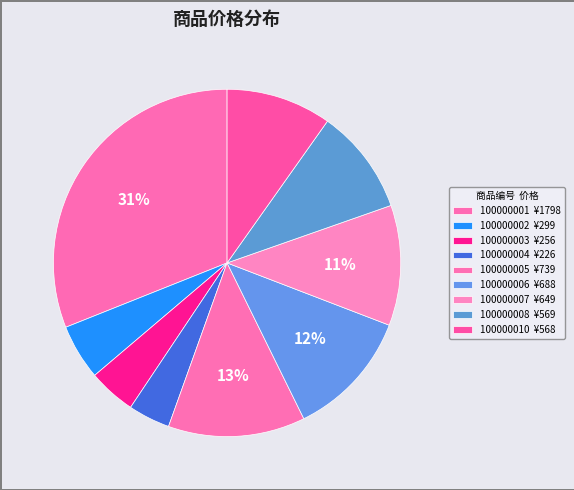

To the nearest percent, what is the average slice percentage?

11%